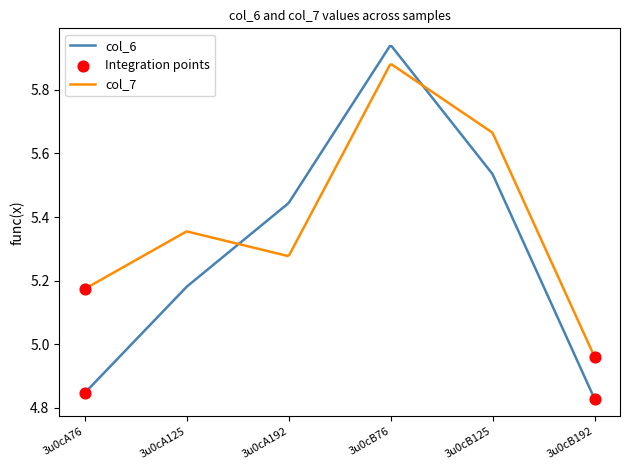

List the series in order of their peak value, lowest first.

col_7, col_6